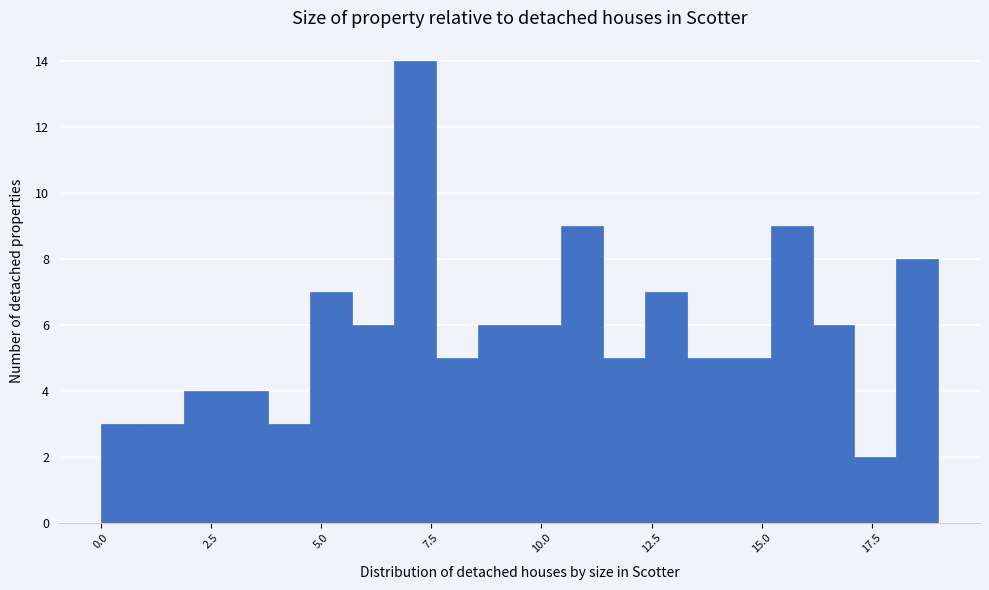

Read against the x-axis, roughly where is the centre of the tallest bar?

7.0